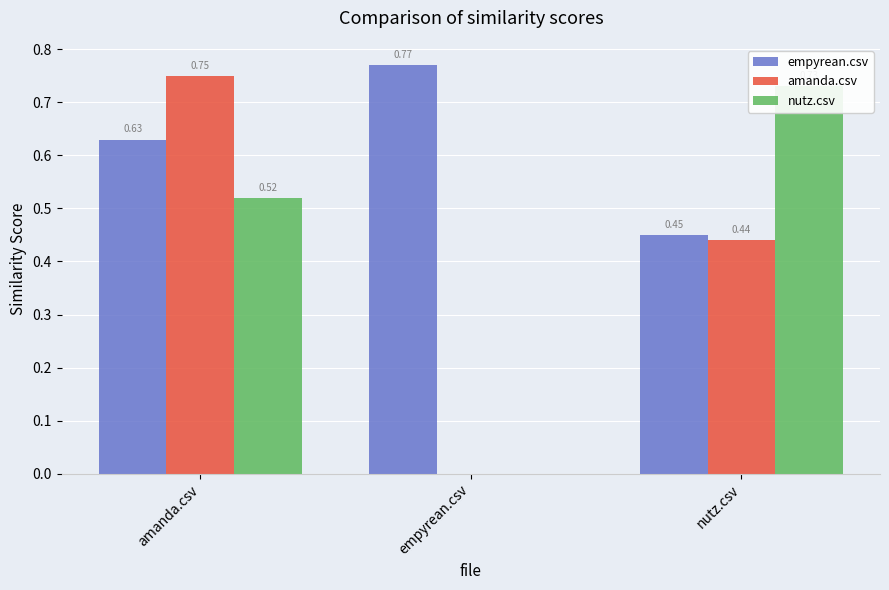

The nutz.csv series shows 0.5 at amanda.csv. True or false?

True